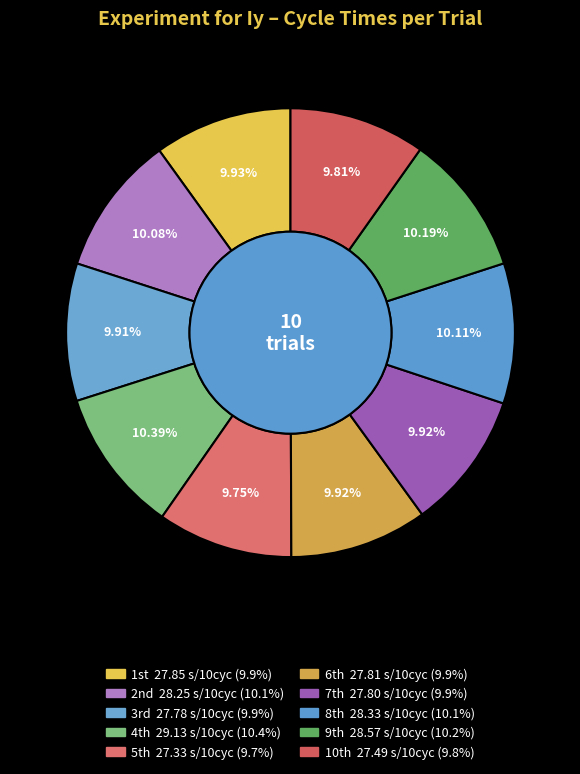

Is there a majority slice in this chart?

No